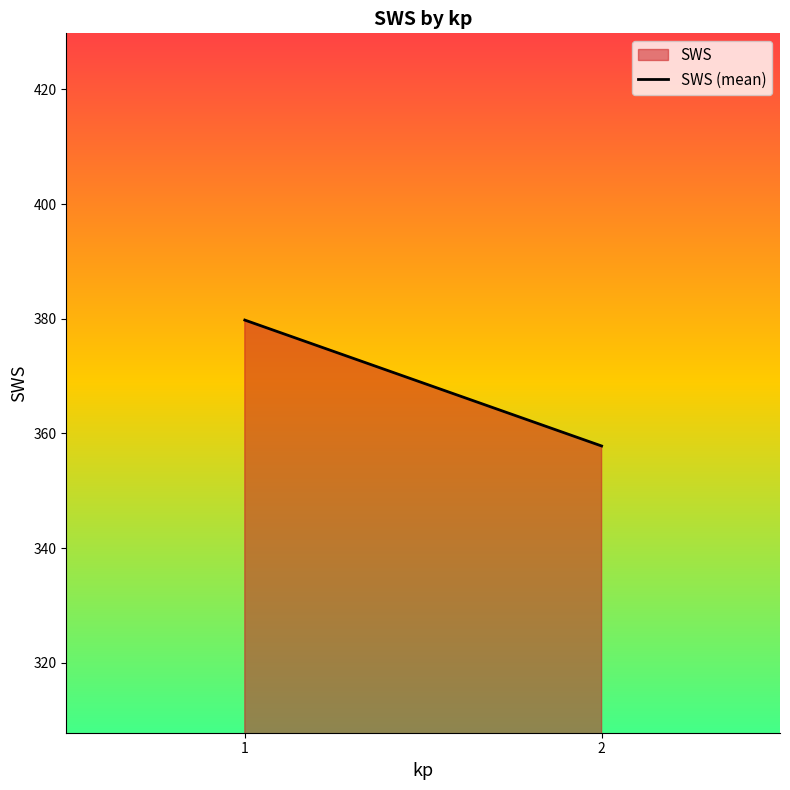

Rank the categories by value from lowest to highest.

2, 1